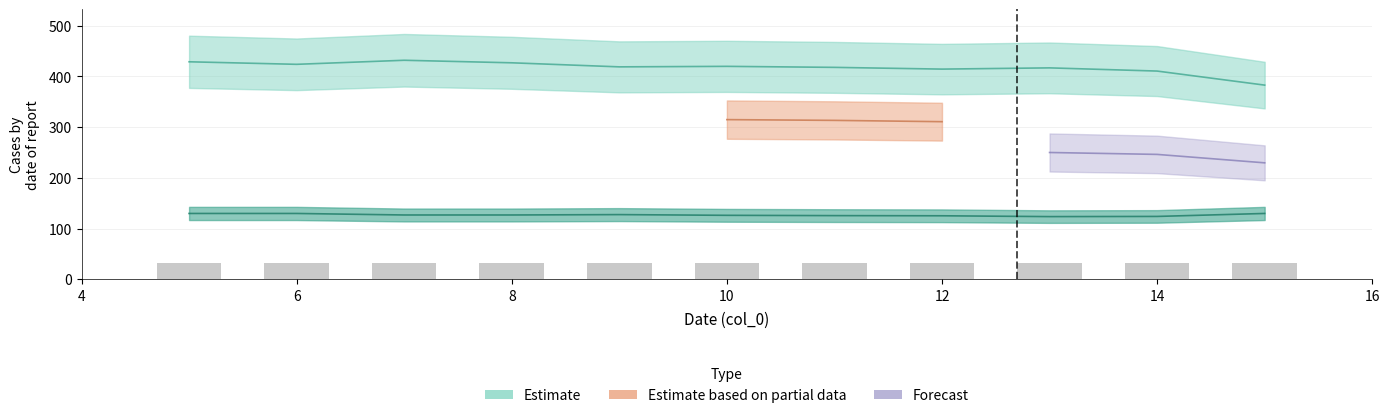

What is the minimum value for col_1?

383